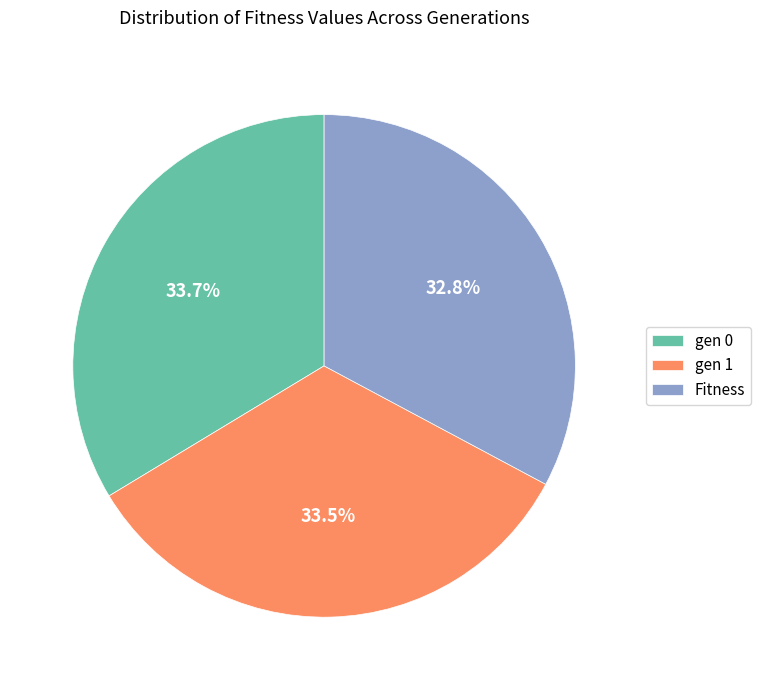

What percentage do gen 0 and gen 1 together represent?

67.2%